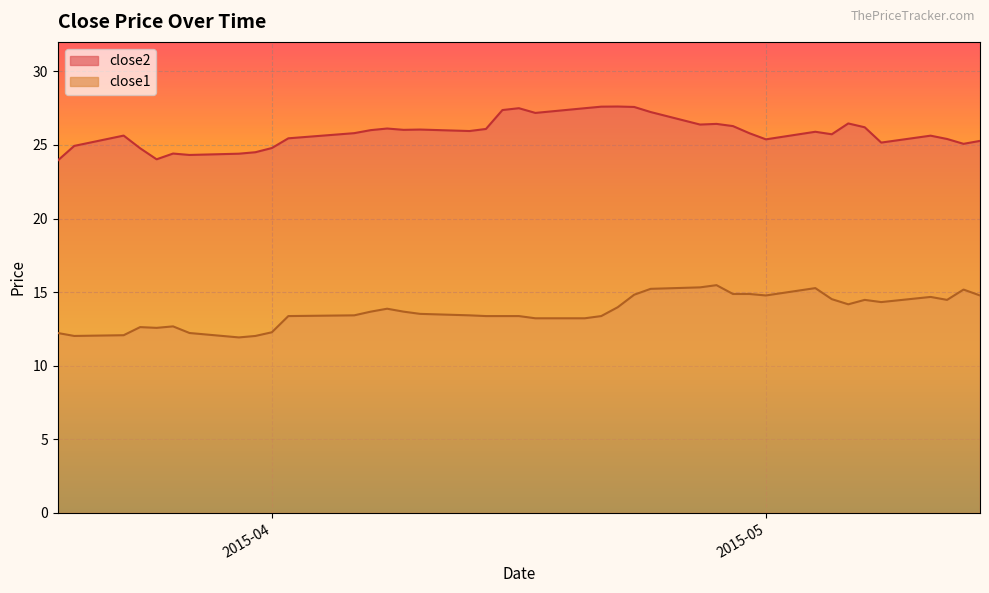

Which category has the lowest value in the close1 series?

2015-03-30